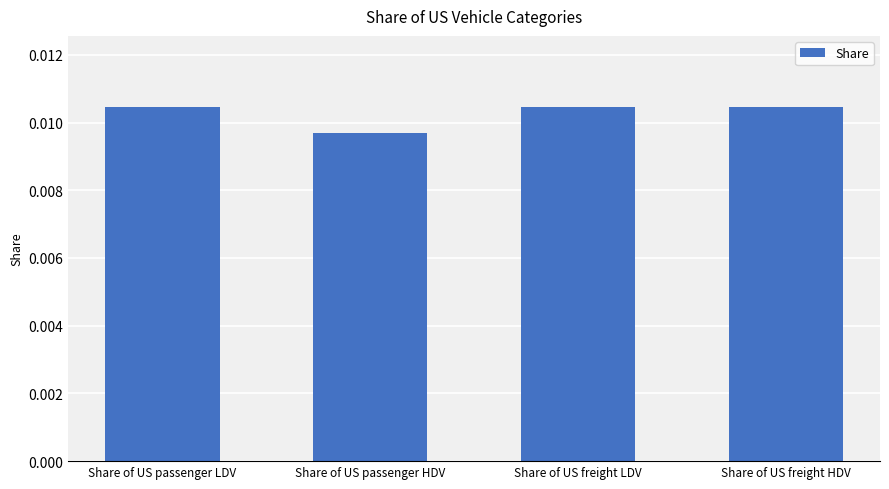

Which label corresponds to the smallest value in the chart?

Share of US passenger HDV